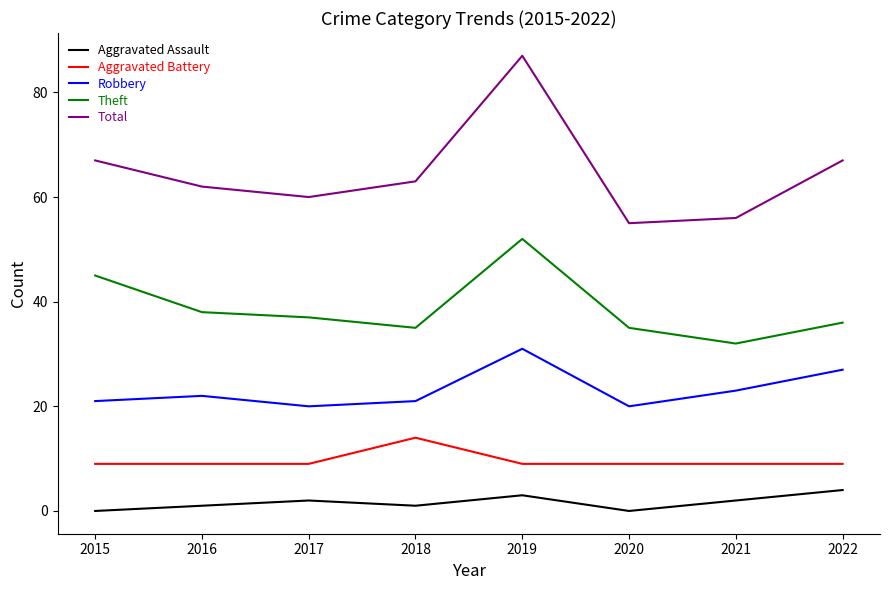

What is the maximum value shown in the chart?

87